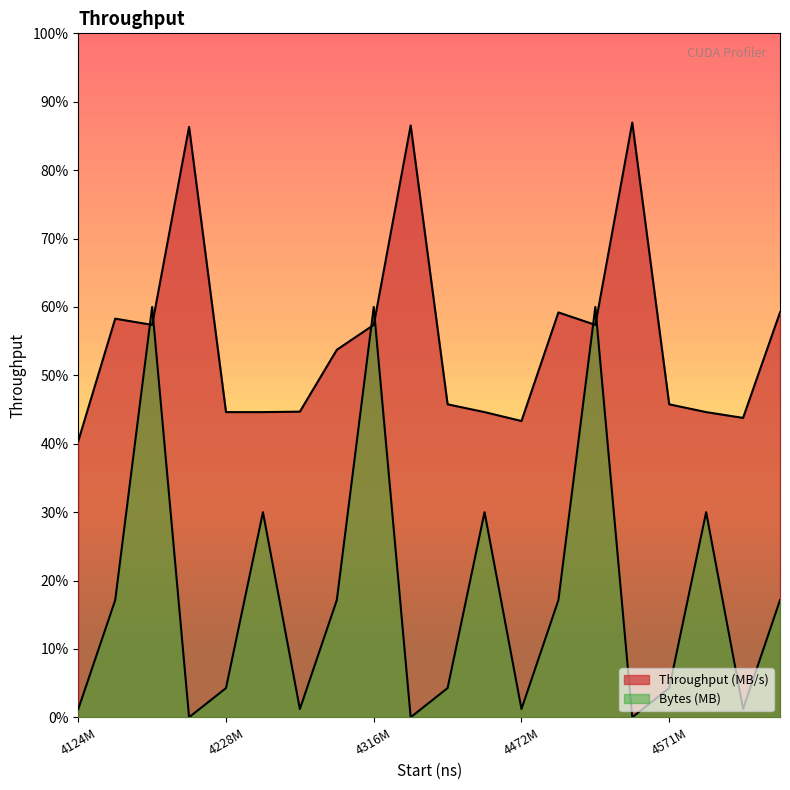

Count the number of data series in this chart.

2